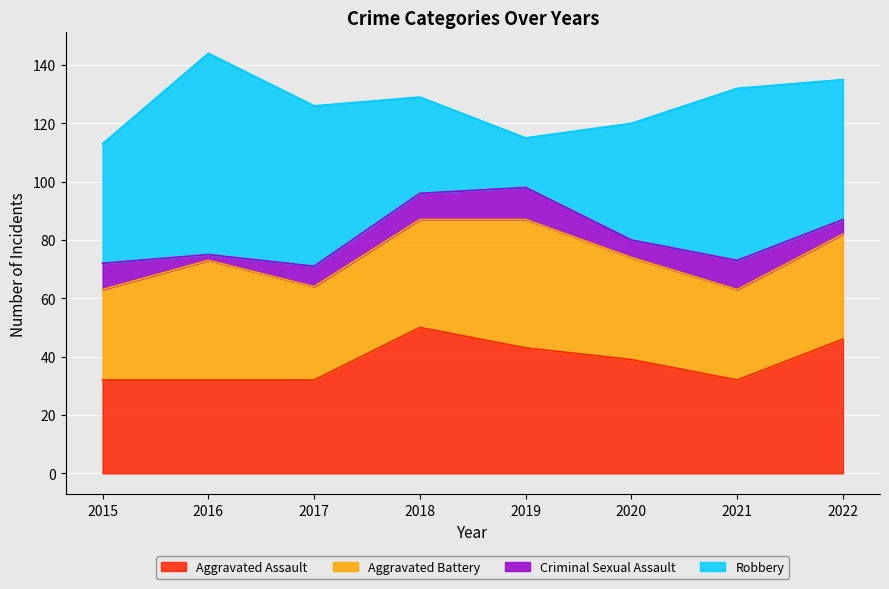

Rank the categories by Robbery value from lowest to highest.

2019, 2018, 2020, 2015, 2022, 2017, 2021, 2016